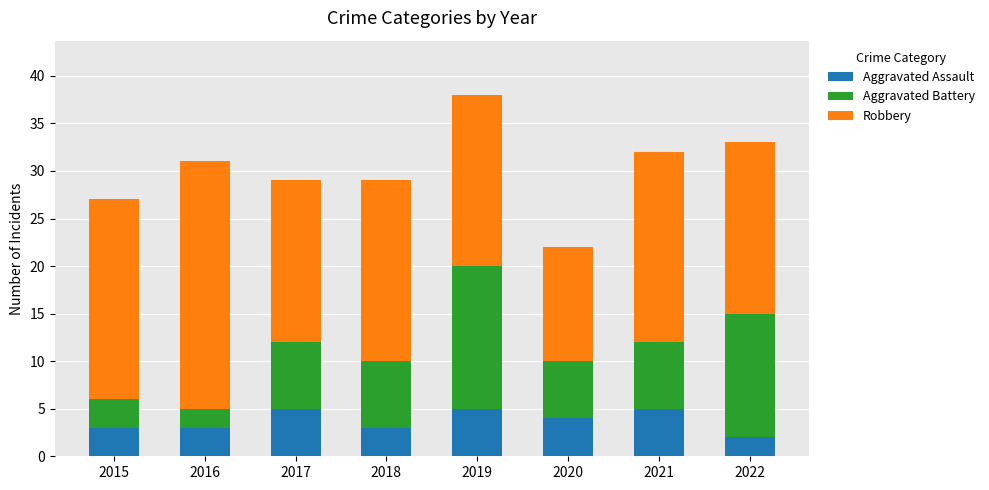

Reading left to right, what are the values for Aggravated Assault?

3	3	5	3	5	4	5	2